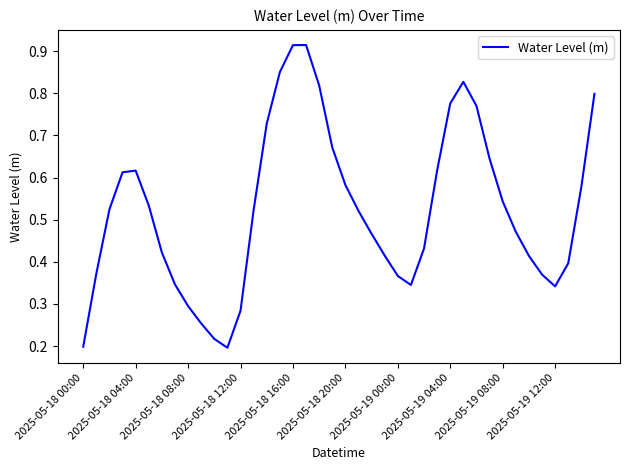

True or false: the data has more than 2 interior local peaks.

True